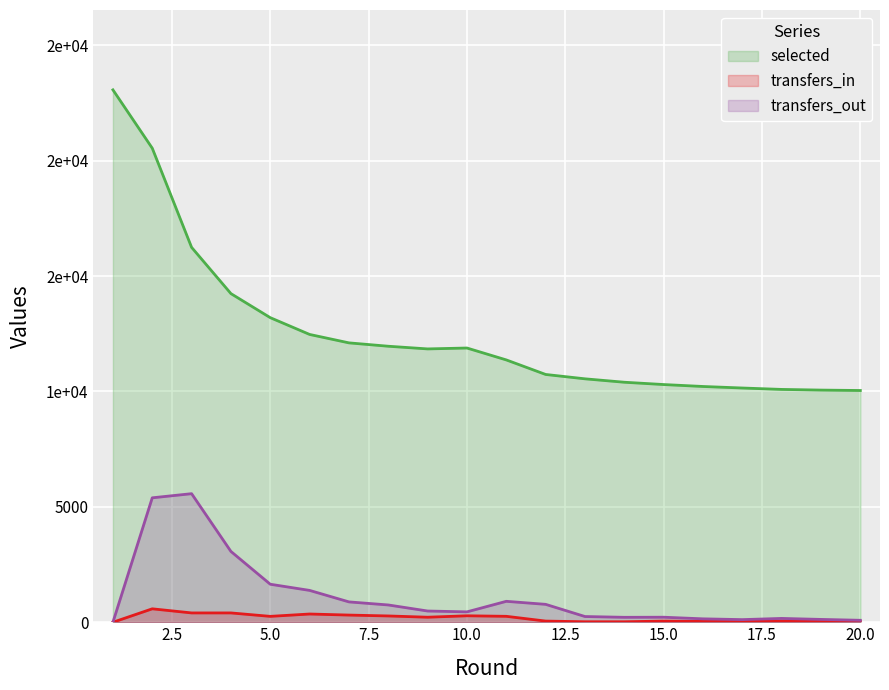

What is the lowest value of the selected series?

10042